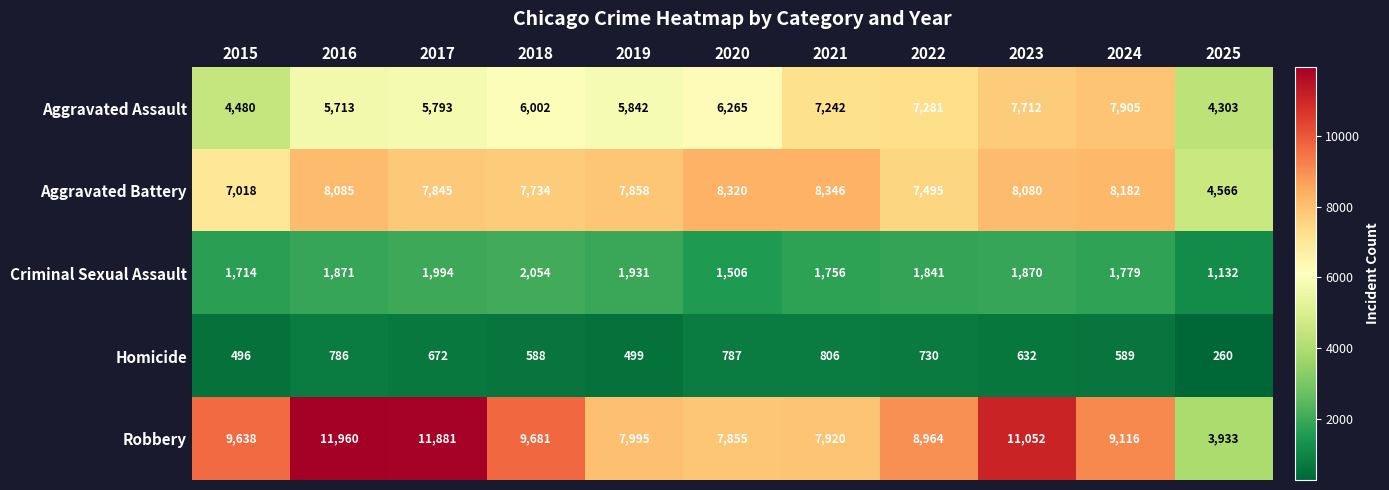

At how many categories does at least one series exceed 3411?

11